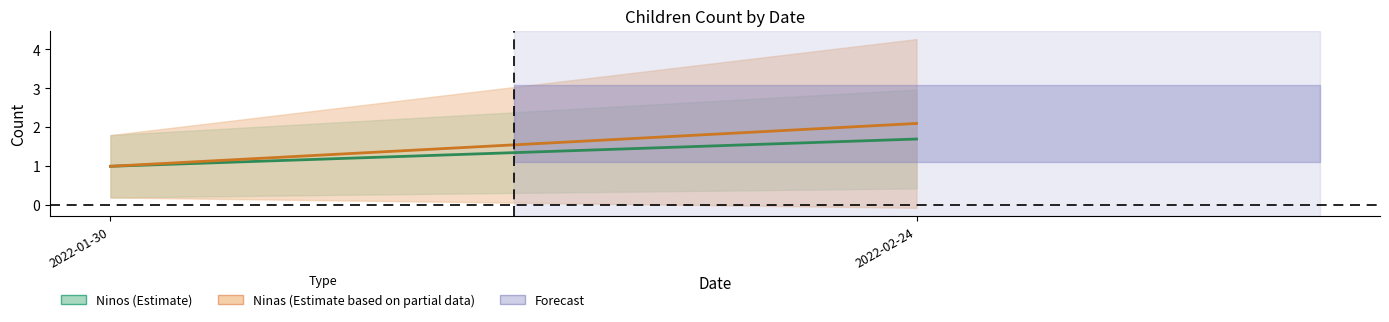

What is the lowest value of the Ninos series?

1.0